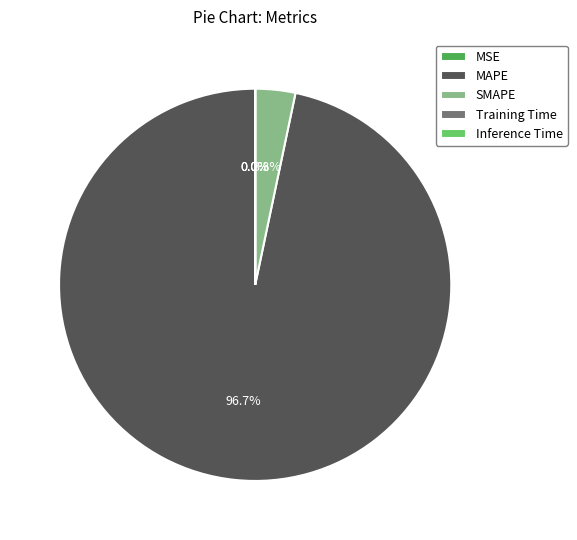

To the nearest percent, what is the average slice percentage?

20%